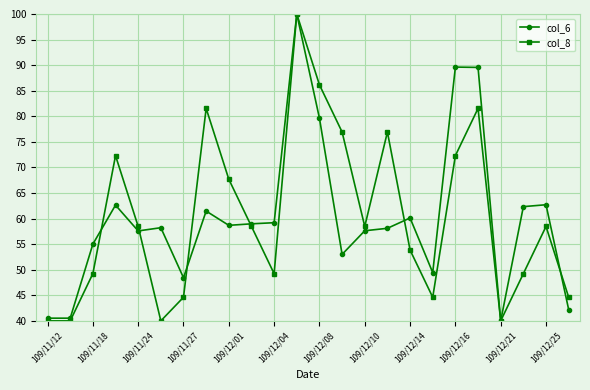

What is the maximum value shown in the chart?

100.0